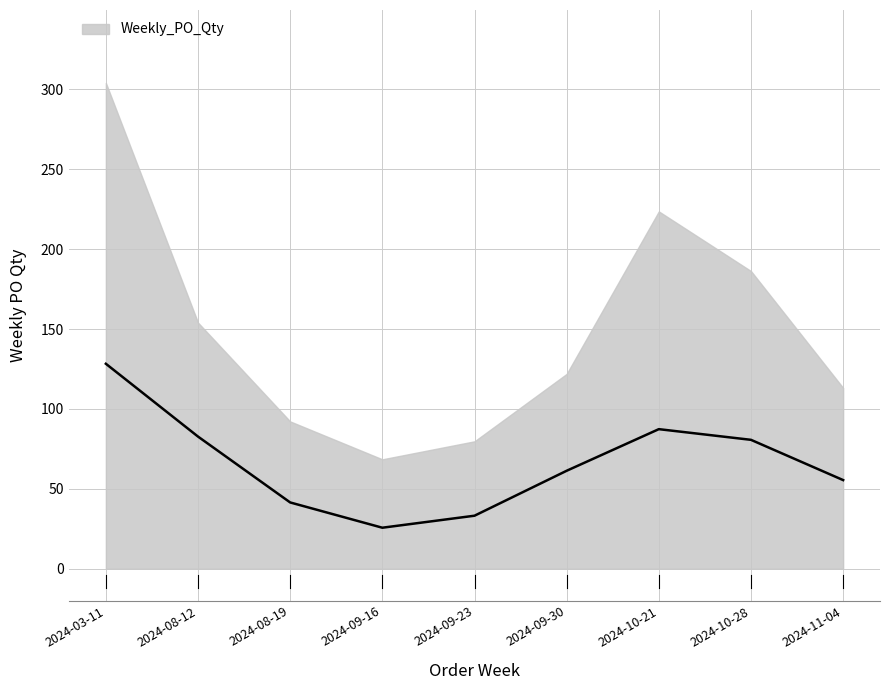

Count the number of data series in this chart.

1